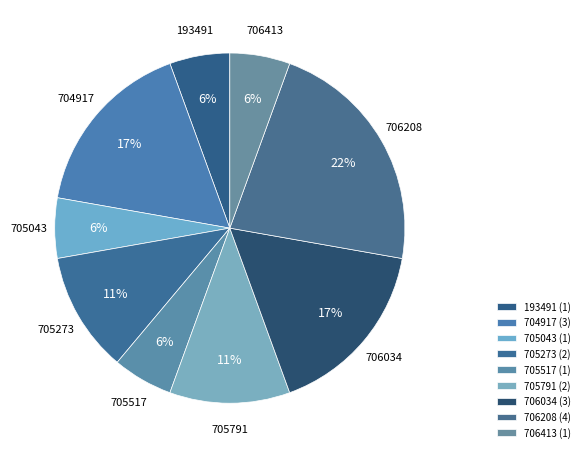

What is the ratio of the value at 705517 to the value at 706208?

0.3